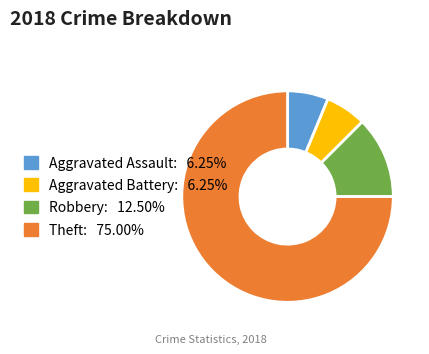

Which slice represents more than half of the pie?

Theft